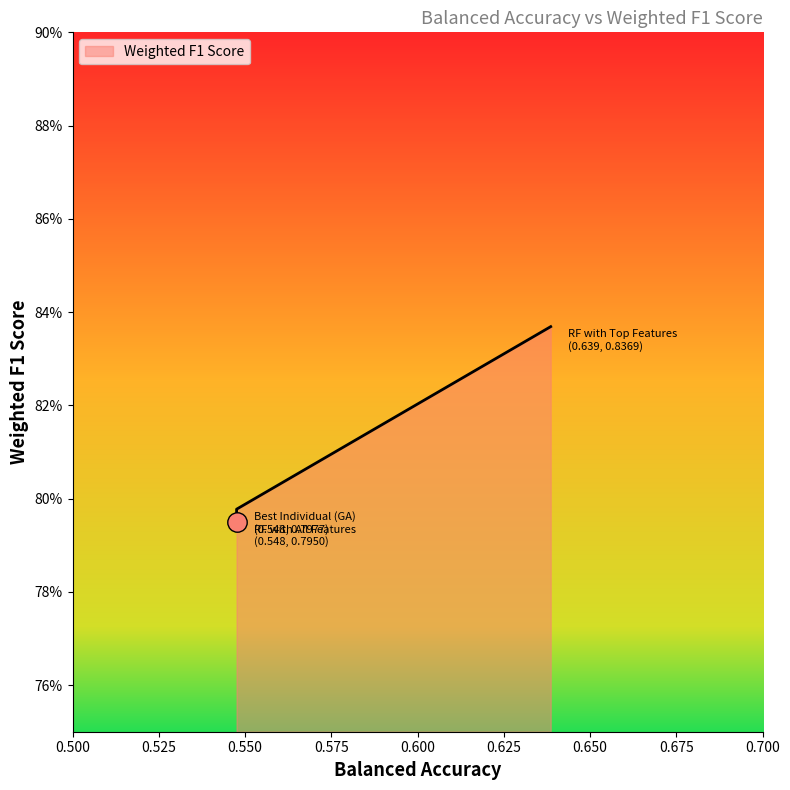

What is the average value?

0.8